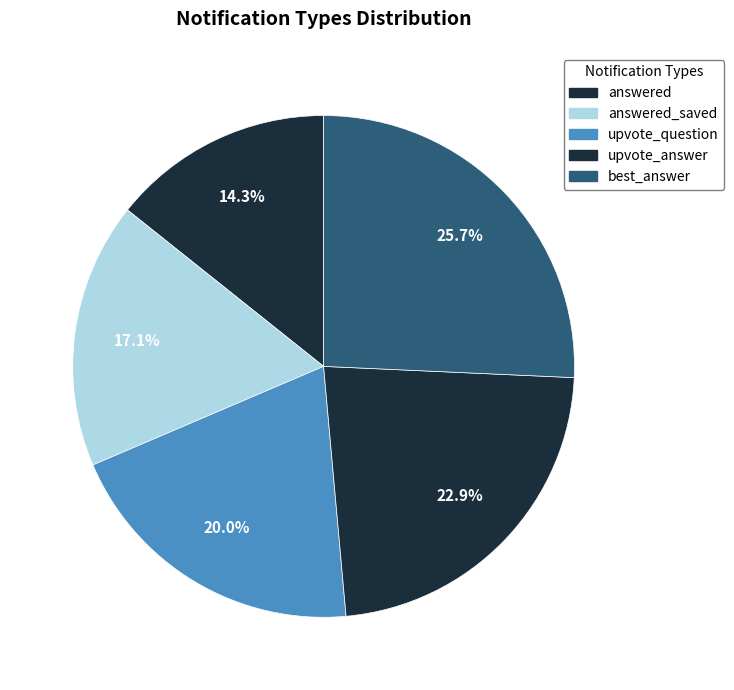

Approximately how many times larger is the value at best_answer compared to answered?

1.8